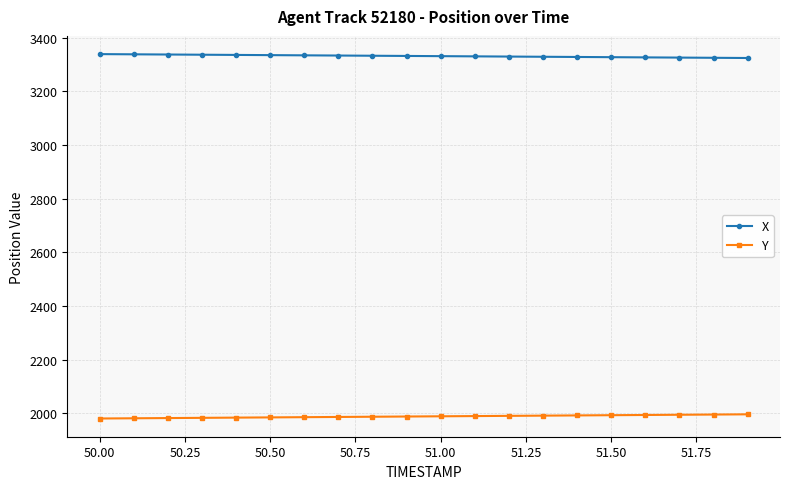

What is the maximum value for Y?

1996.8